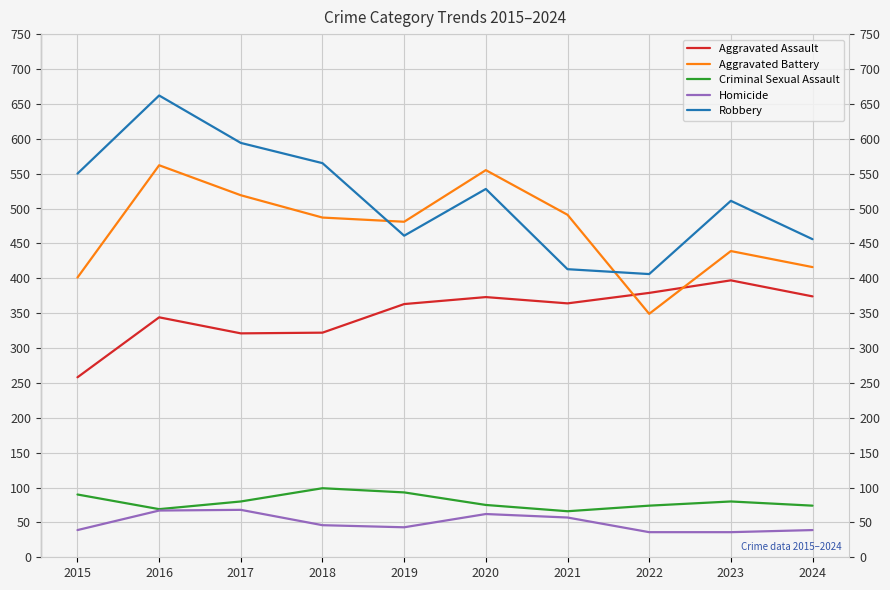

Which series has the largest total across all categories?

Robbery